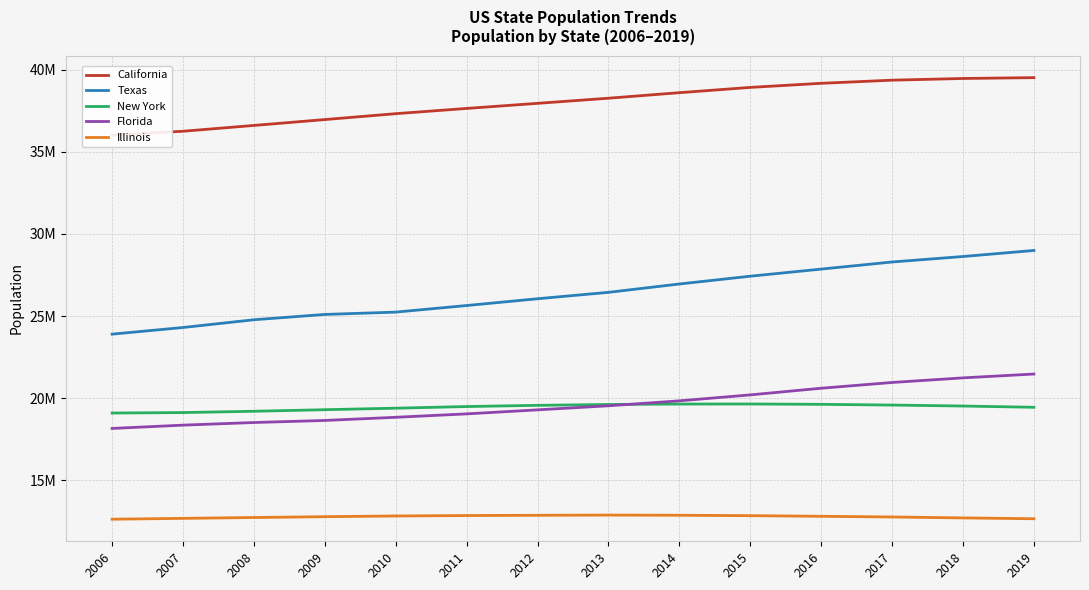

Is the value of California at 2017 greater than the value of Florida at 2016?

Yes